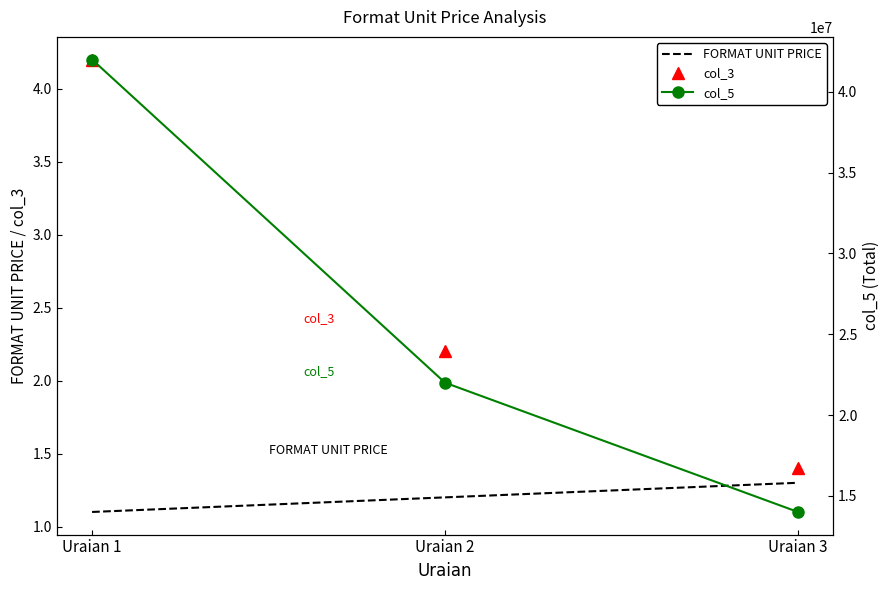

What value does the col_3 series have at Uraian 2?

2.2